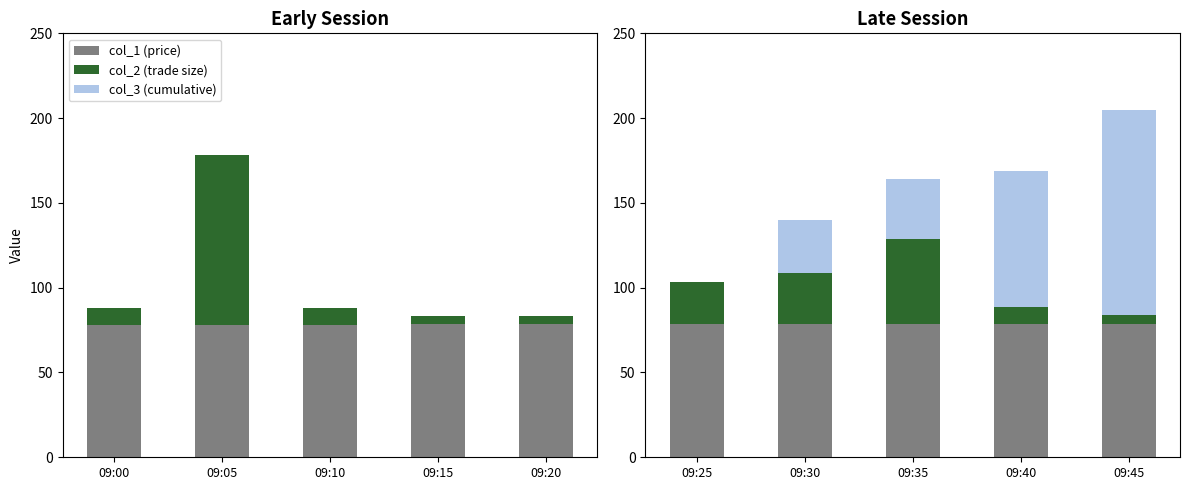

How many groups of bars are there?

5